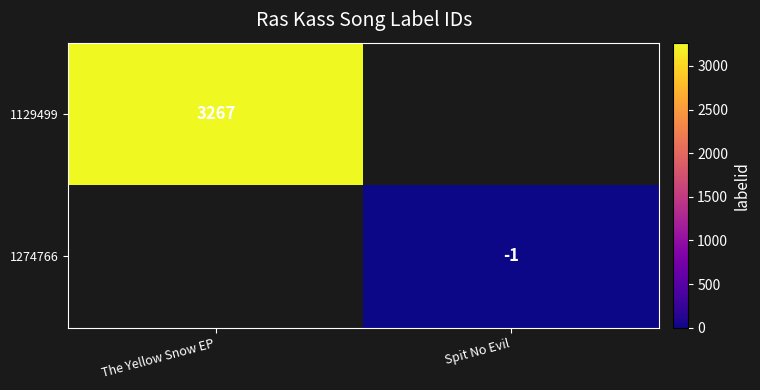

True or false: 1129499 has a value of 3267 at The Yellow Snow EP.

True